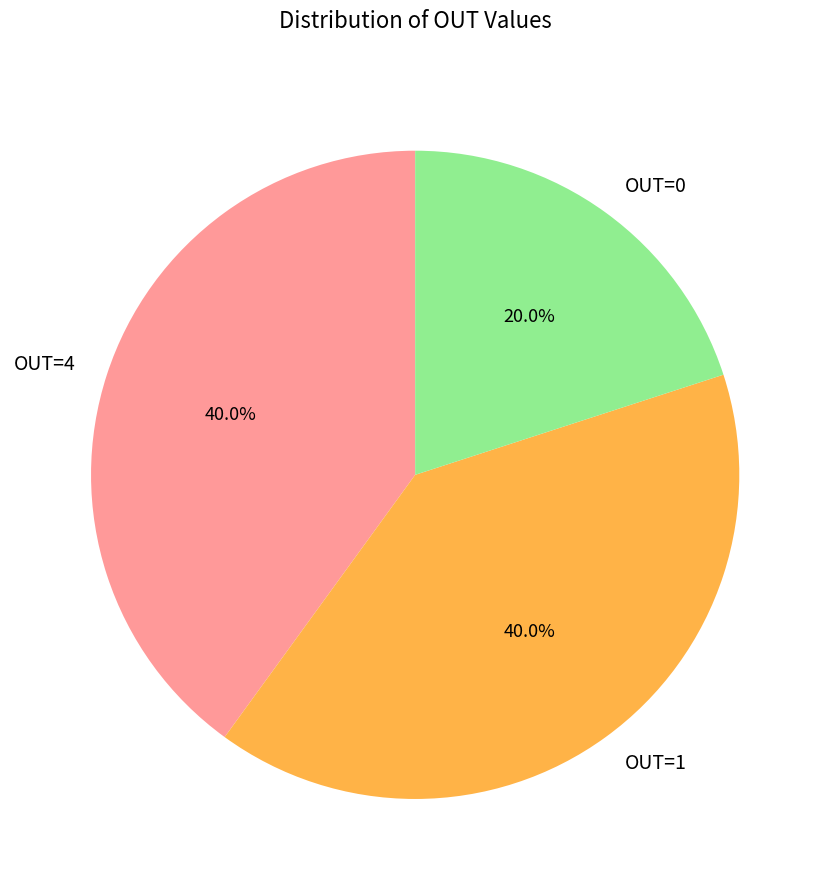

What is the smallest slice in the pie chart?

OUT=0